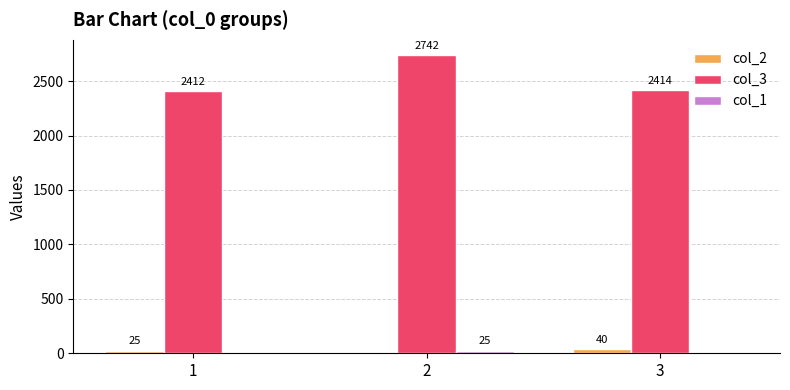

Which series has the widest spread of values?

col_3